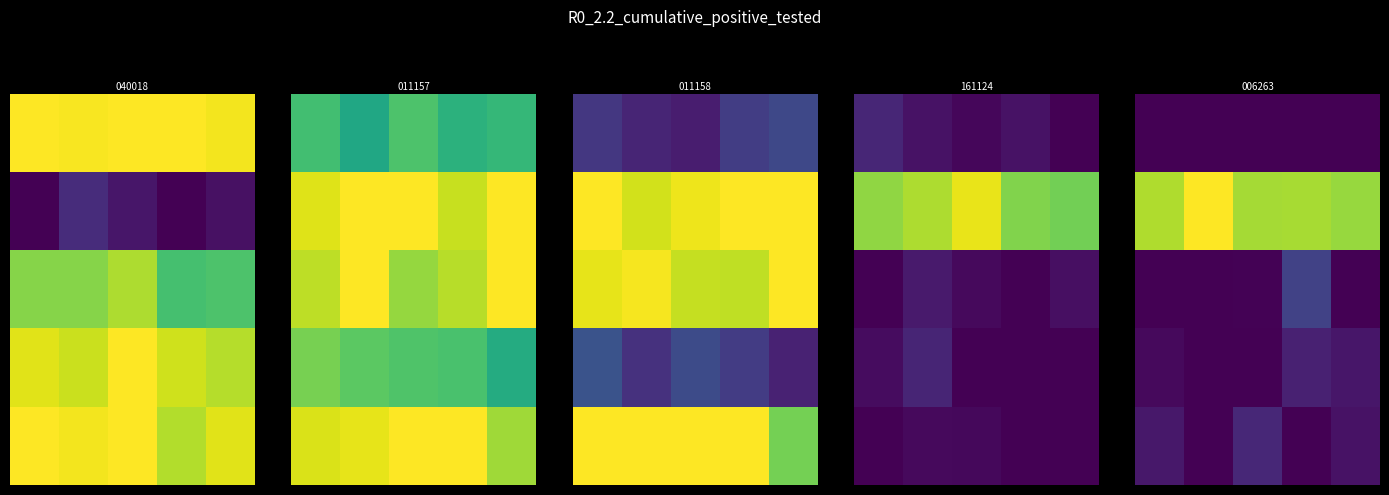

At which category is the sum across all series the highest?

3